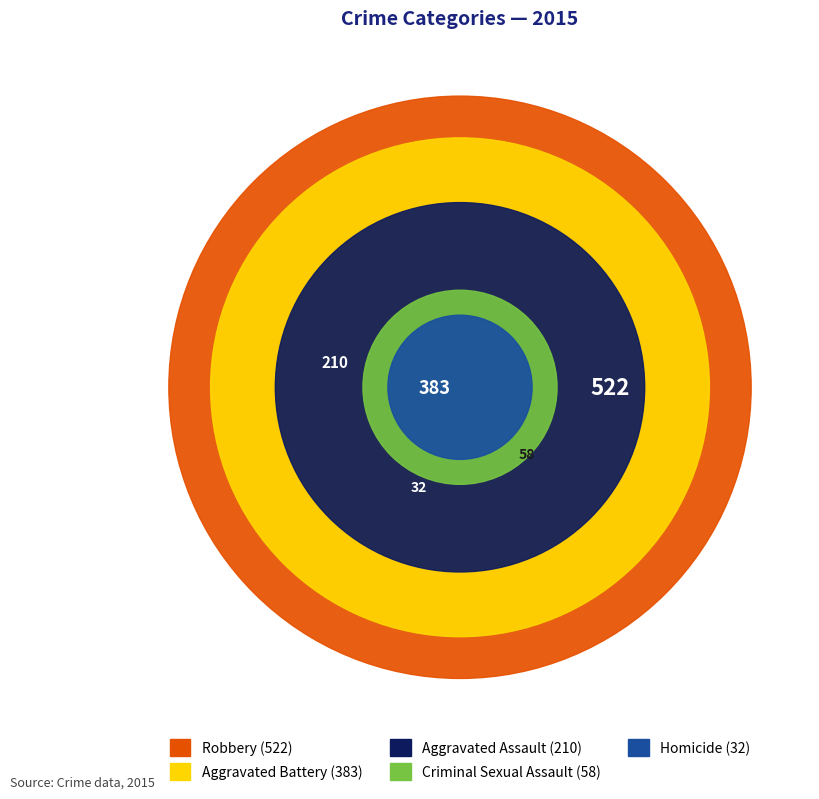

Between Aggravated Battery and Homicide, which is larger?

Aggravated Battery